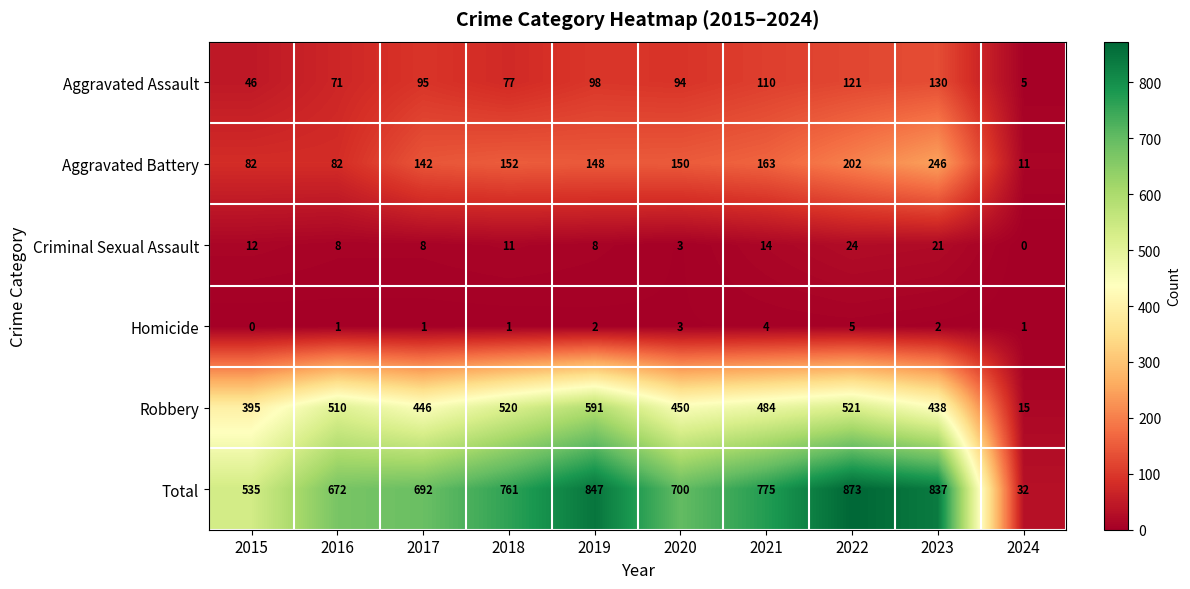

Which category has the lowest value in the Total series?

2024